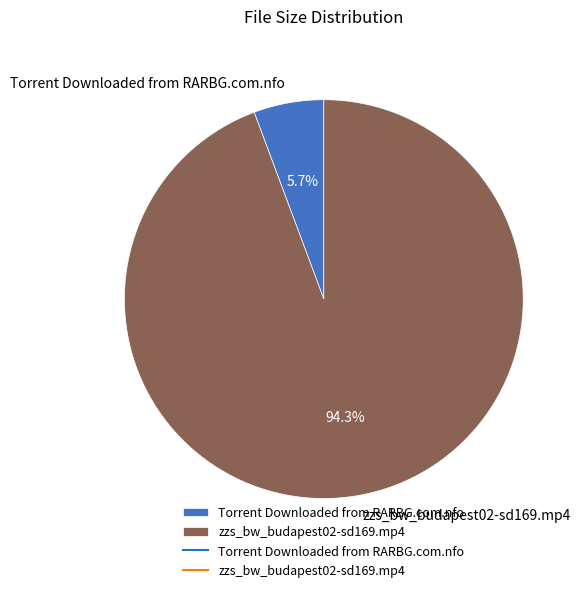

True or false: zzs_bw_budapest02-sd169.mp4 accounts for 99% of the total.

False